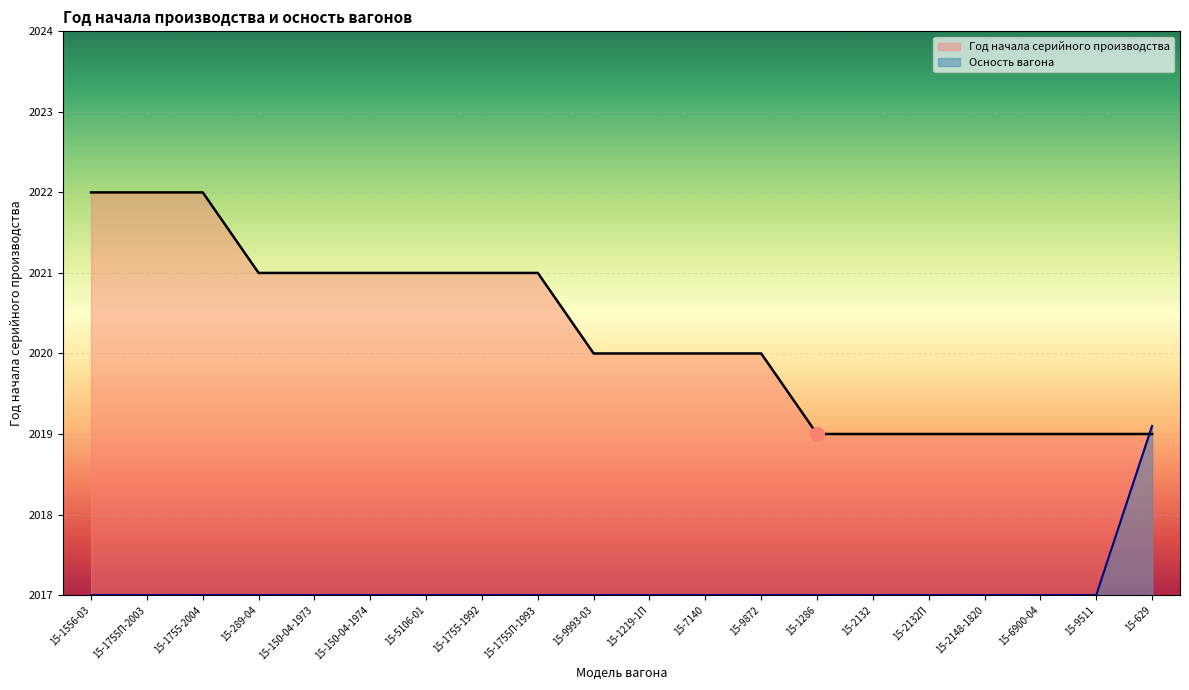

Reading right to left, transcribe all the data shown in this chart.

Год начала серийного производства: 15-629=2019.0	15-9511=2019.0	15-6900-04=2019.0	15-2148-1820=2019.0	15-2132П=2019.0	15-2132=2019.0	15-1286=2019.0	15-9872=2020.0	15-7140=2020.0	15-1219-1П=2020.0	15-9993-03=2020.0	15-1755П-1993=2021.0	15-1755-1992=2021.0	15-5106-01=2021.0	15-150-04-1974=2021.0	15-150-04-1973=2021.0	15-289-04=2021.0	15-1755-2004=2022.0	15-1755П-2003=2022.0	15-1556-03=2022.0
Осность вагона: 15-629=2019.1	15-9511=2017.0	15-6900-04=2017.0	15-2148-1820=2017.0	15-2132П=2017.0	15-2132=2017.0	15-1286=2017.0	15-9872=2017.0	15-7140=2017.0	15-1219-1П=2017.0	15-9993-03=2017.0	15-1755П-1993=2017.0	15-1755-1992=2017.0	15-5106-01=2017.0	15-150-04-1974=2017.0	15-150-04-1973=2017.0	15-289-04=2017.0	15-1755-2004=2017.0	15-1755П-2003=2017.0	15-1556-03=2017.0